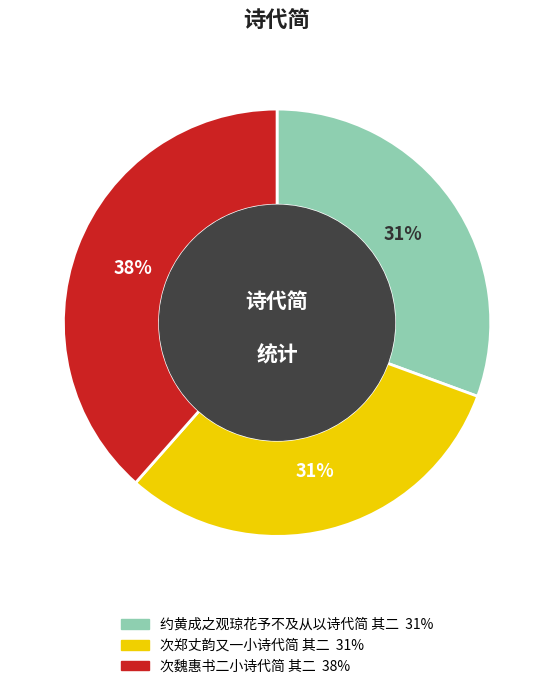

To the nearest percent, what is the combined percentage of 次郑丈韵又一小诗代简 其二 and 约黄成之观琼花予不及从以诗代简 其二?

62%